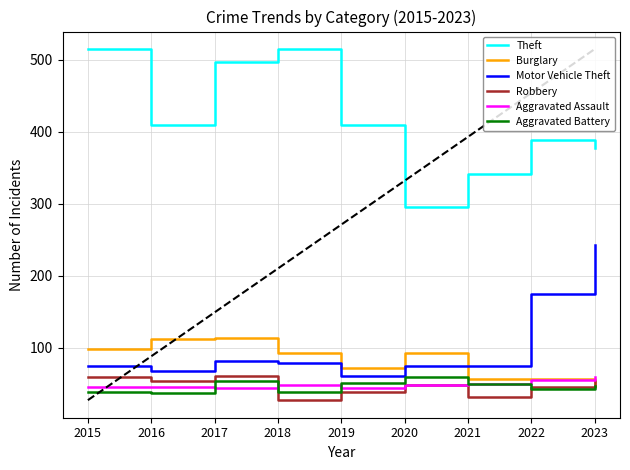

How many categories are shown in the chart?

9